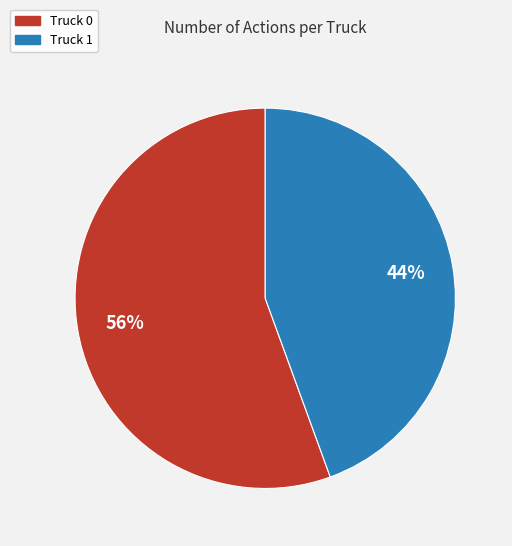

Count the number of slices in the pie.

2